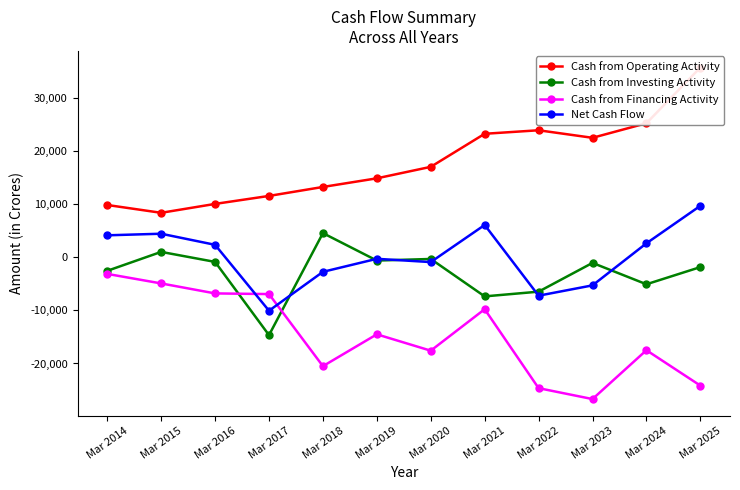

After their last crossing, which series has the higher values: Cash from Financing Activity or Net Cash Flow?

Net Cash Flow